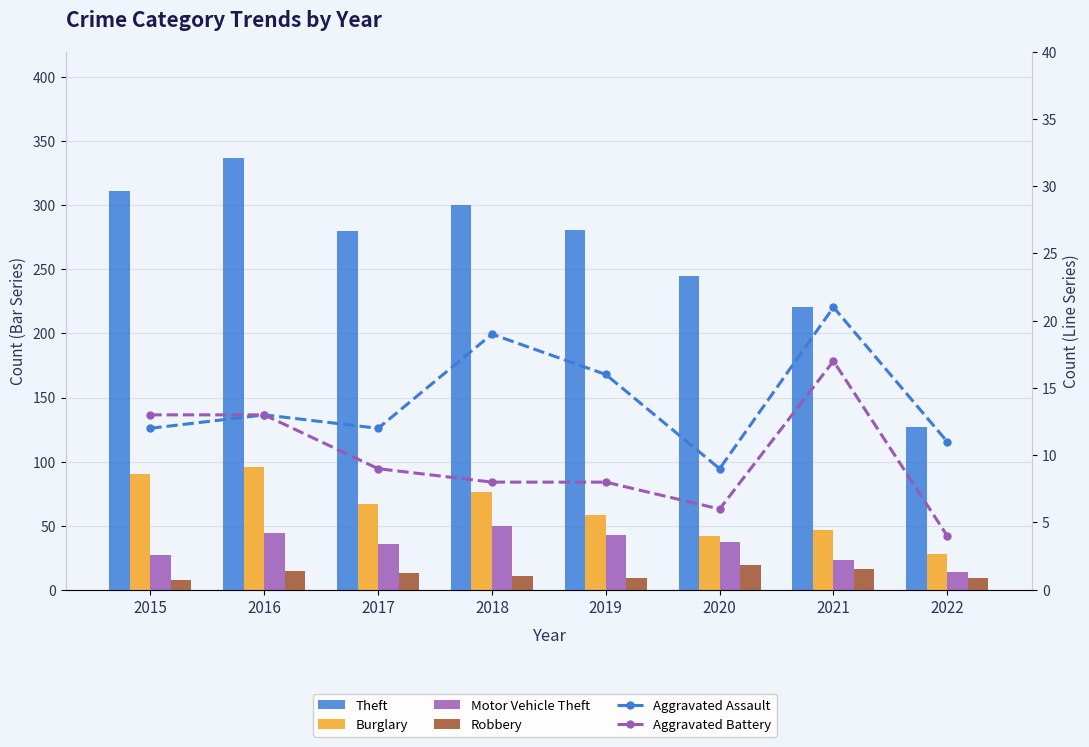

Reading right to left, list all the values displayed in this chart.

Theft: 127	221	245	281	300	280	337	311
Burglary: 28	47	42	58	76	67	96	90
Motor Vehicle Theft: 14	23	37	43	50	36	44	27
Robbery: 9	16	19	9	11	13	15	8
Aggravated Assault: 11	21	9	16	19	12	13	12
Aggravated Battery: 4	17	6	8	8	9	13	13